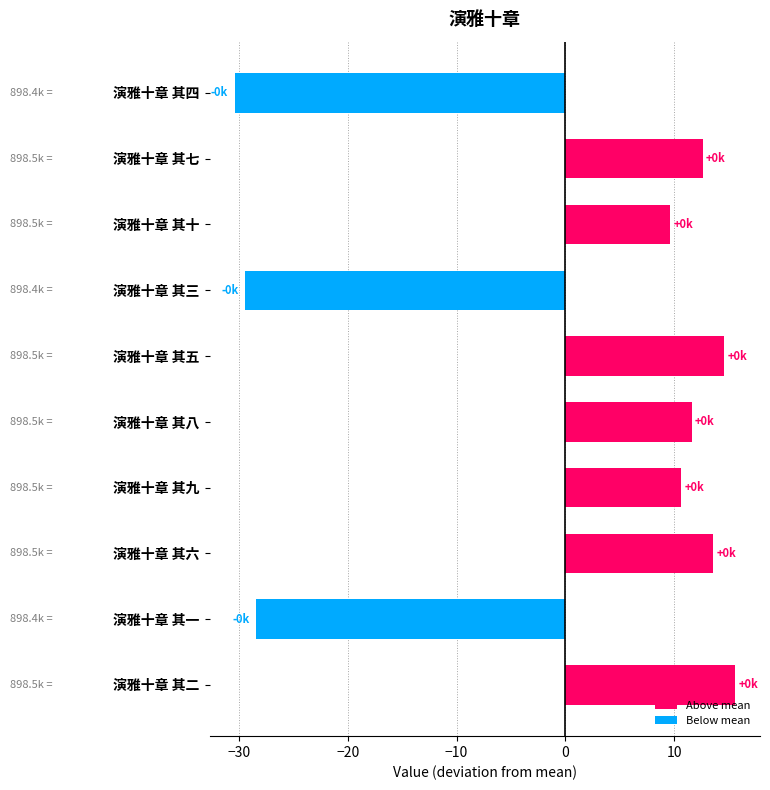

Count the number of data series in this chart.

1